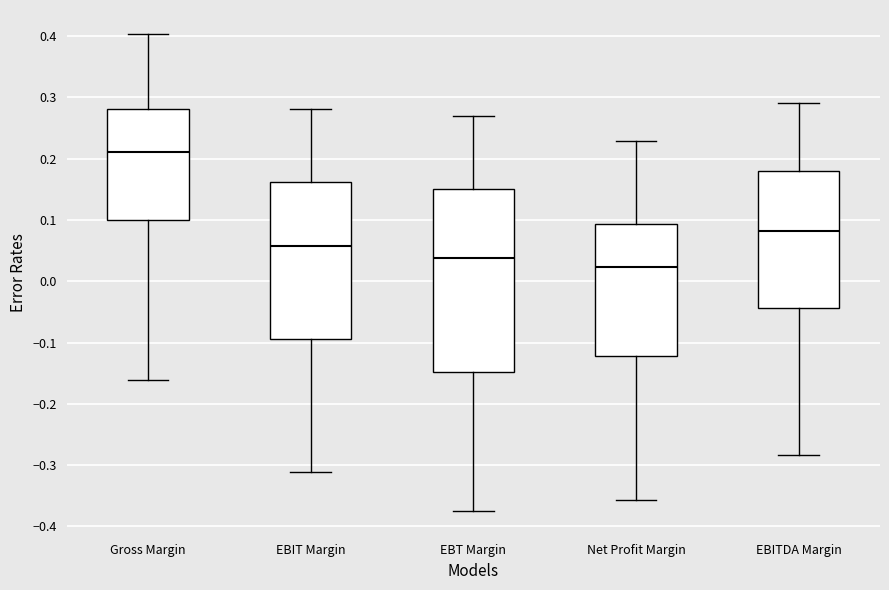

Comparing the boxes themselves (not the whiskers), which one is the tallest?

EBT Margin